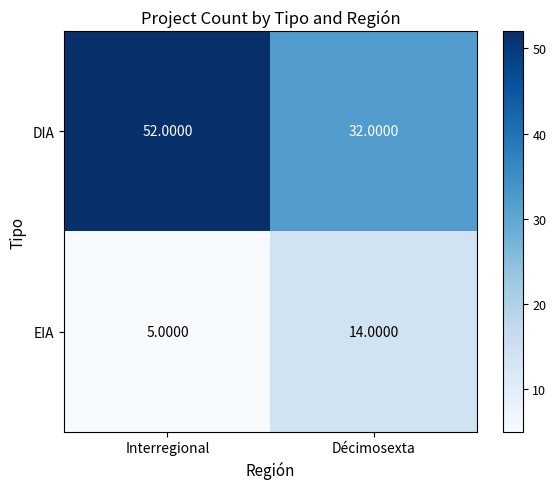

What is the total value across all series at Décimosexta?

46